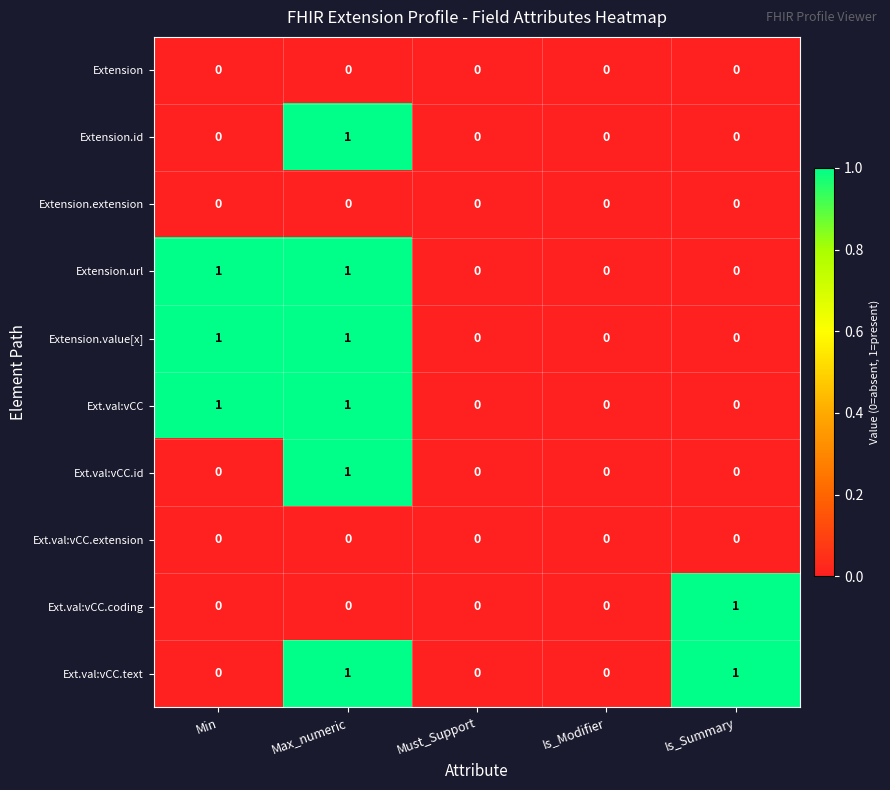

Is the value of Ext.val:vCC.text at Is_Summary greater than the value of Extension at Must_Support?

Yes